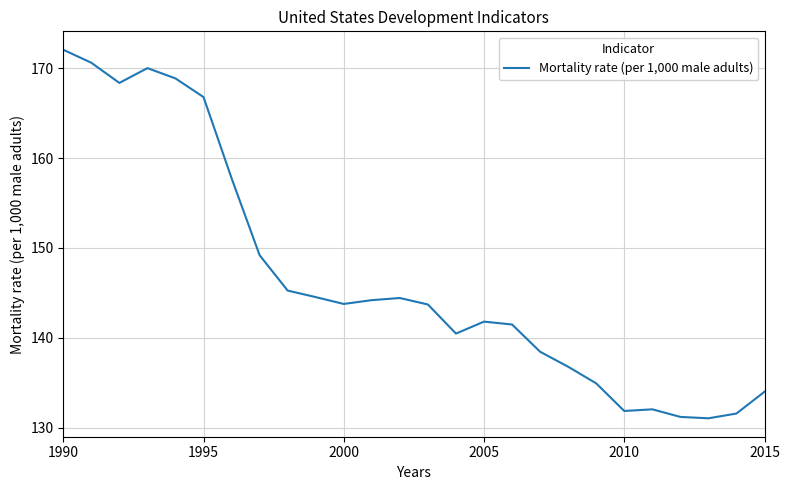

Does the chart display data point markers on the line(s)?

No